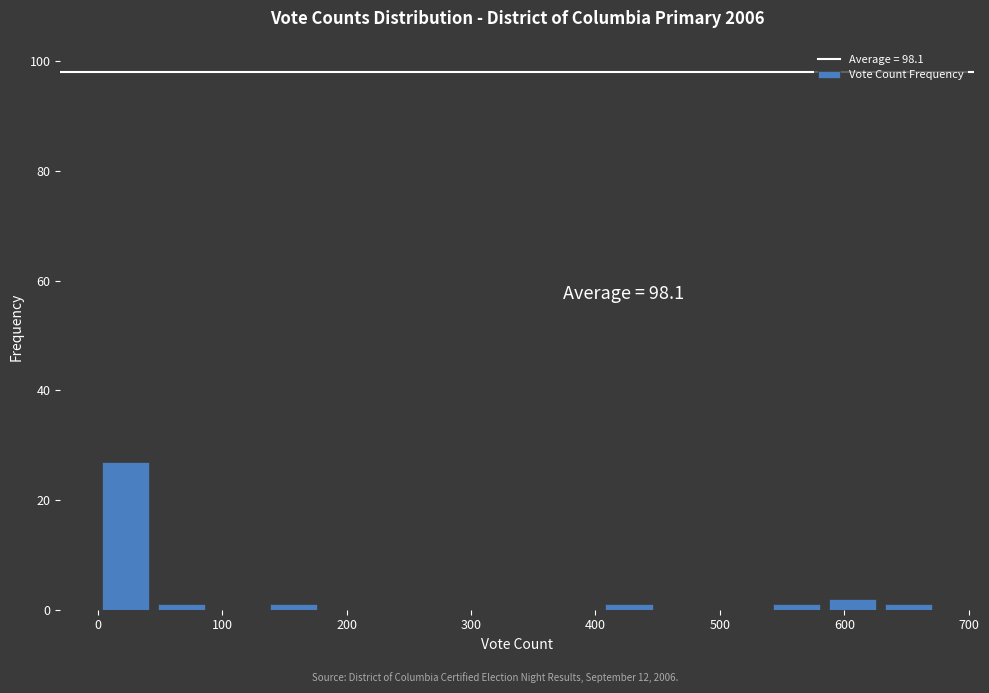

Which range on the x-axis has the tallest bar?

0 to 40